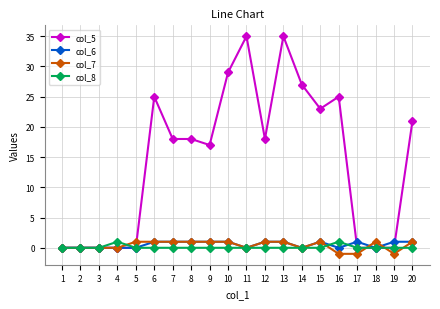

At which category is the sum across all series the highest?

13